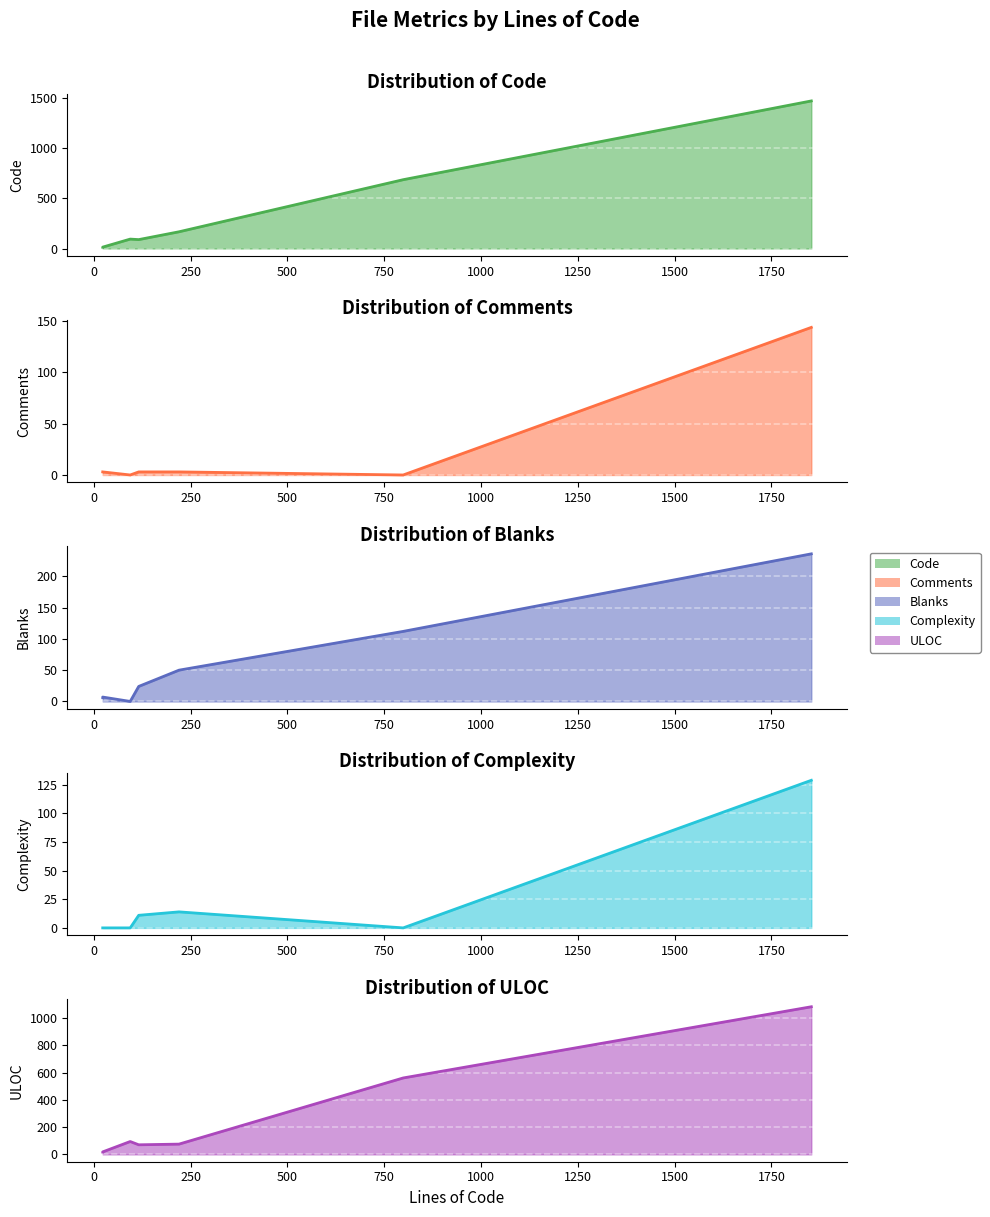

What is the spread (max minus min) of values at 23?

17